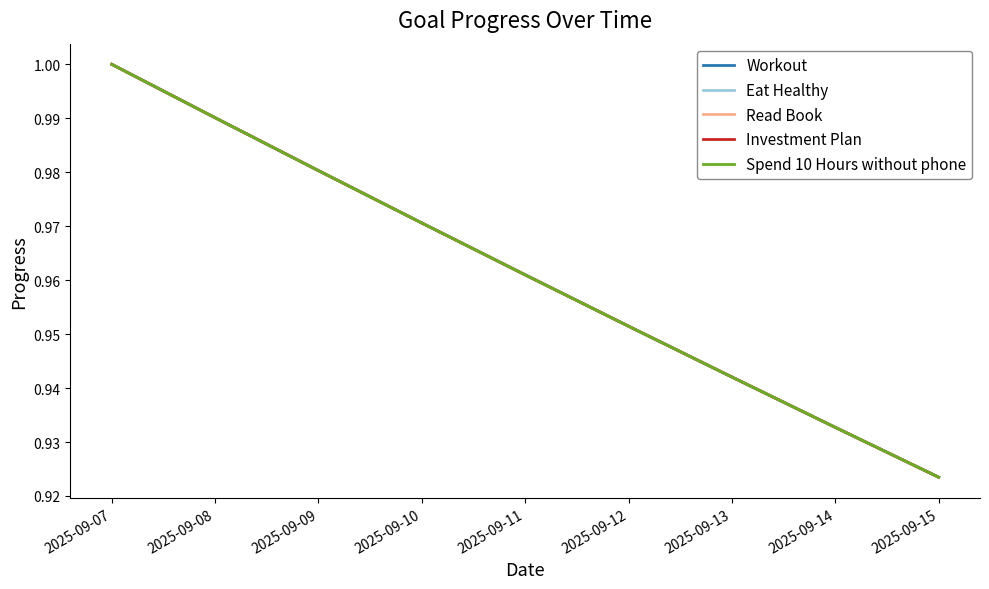

Does the chart have visible grid lines?

No